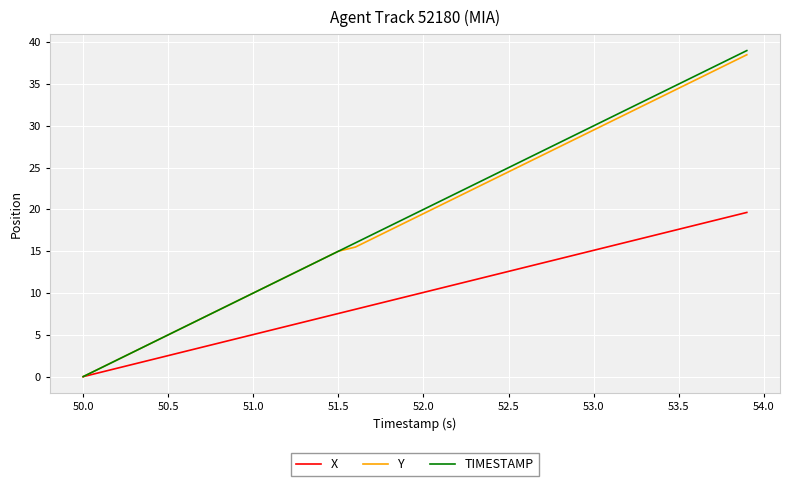

How many lines are shown in the chart?

3